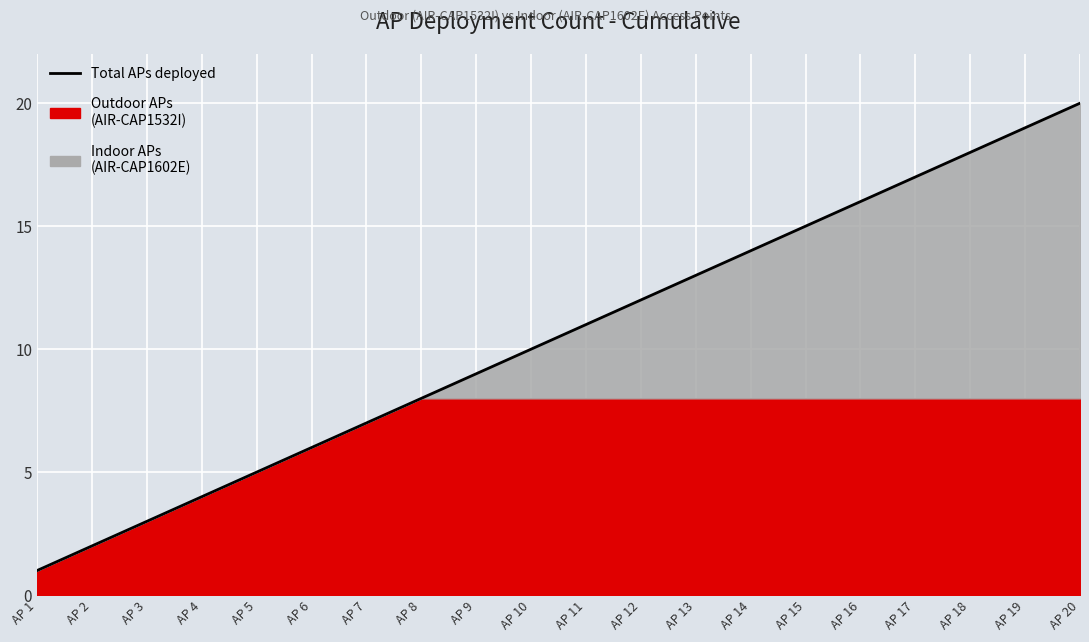

Where is the data nearest to the value 10?

AP 10